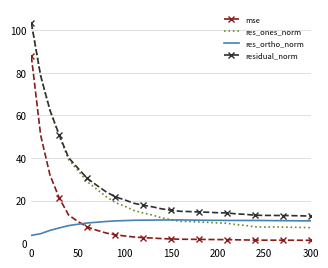

True or false: res_ortho_norm and mse intersect in this chart.

True